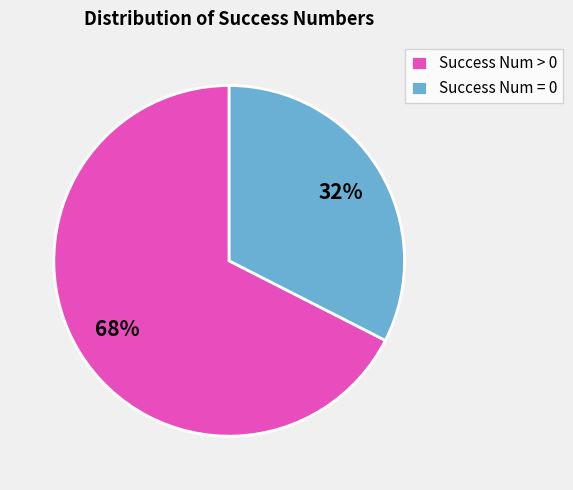

How many slices are in this pie chart?

2